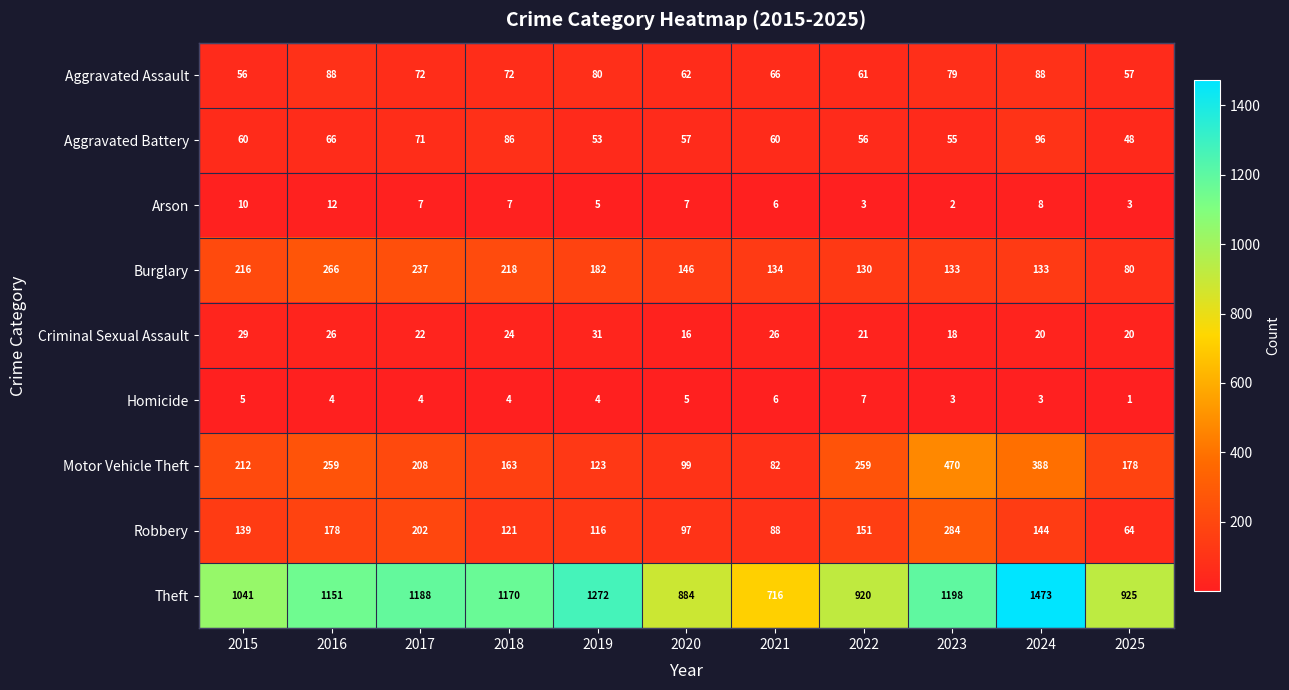

What is the difference between the maximum and minimum values in the Robbery series?

220